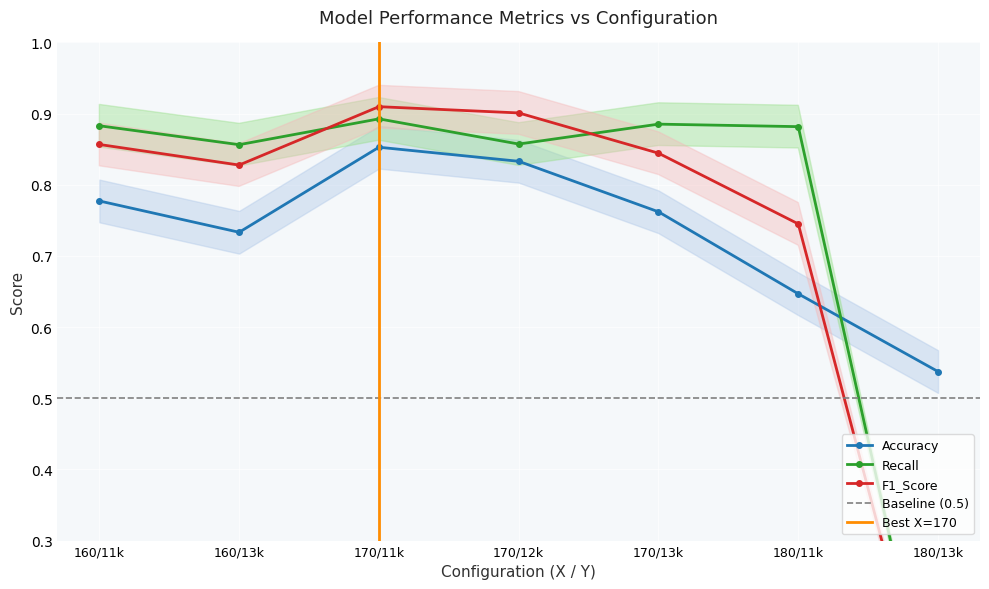

How many series are shown in this chart?

3